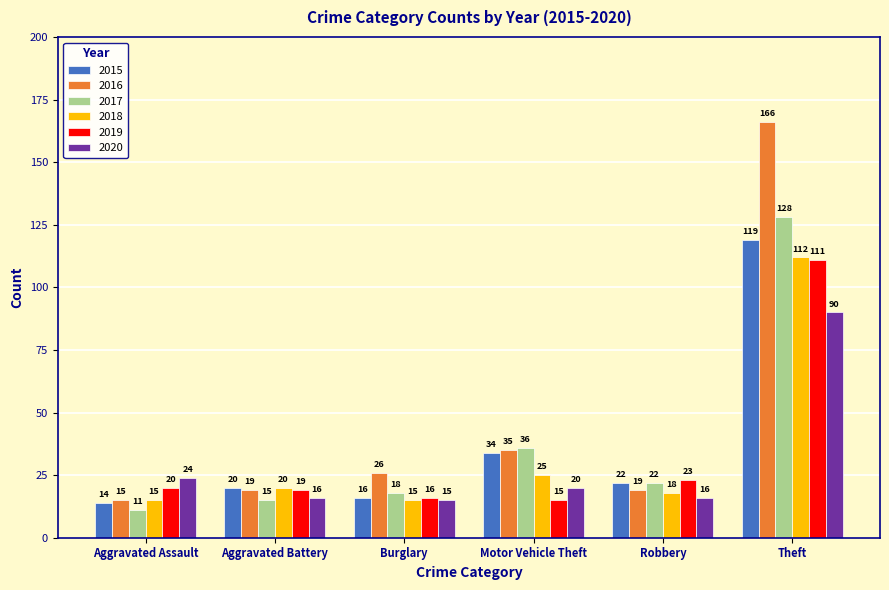

What is the spread (max minus min) of values at Motor Vehicle Theft?

21